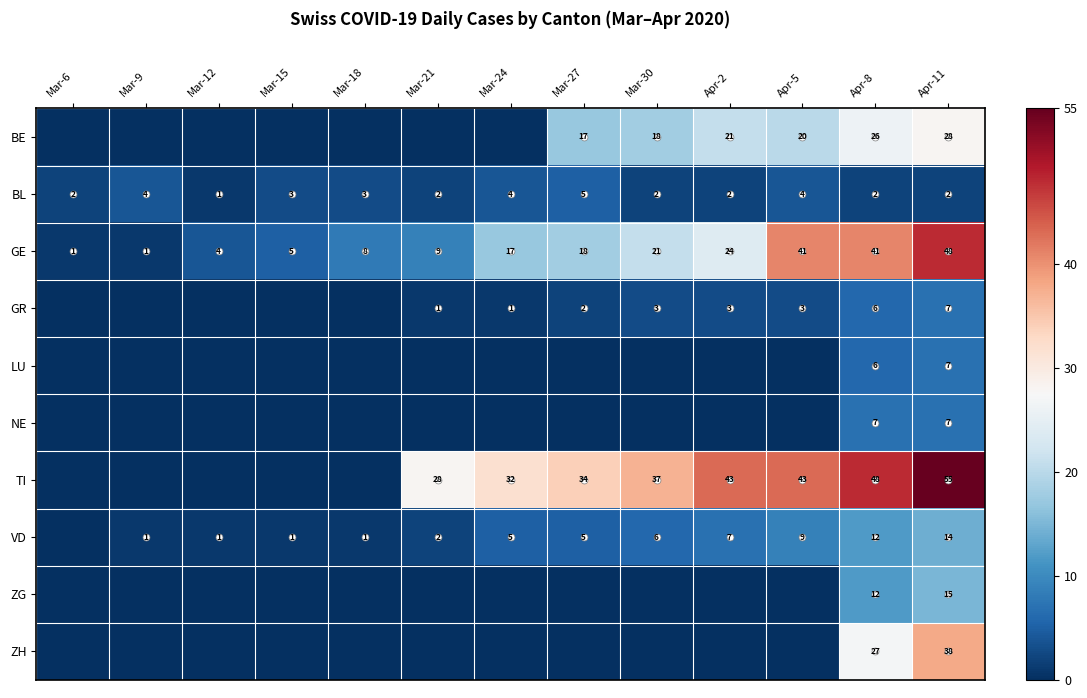

How many distinct data groups are displayed?

10